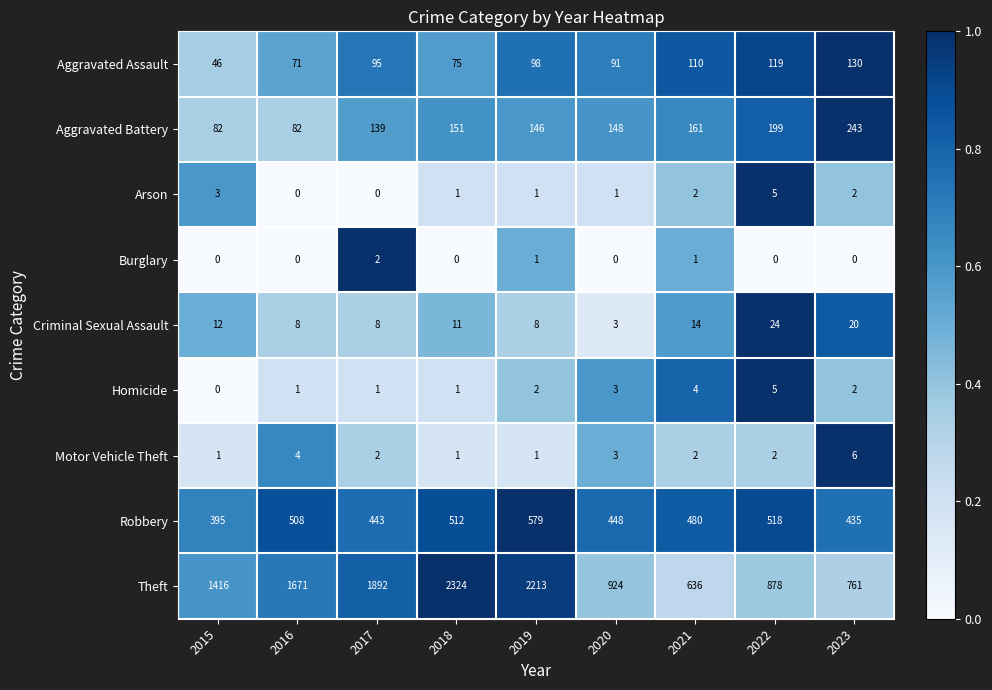

What is the sum of all Homicide values?

19